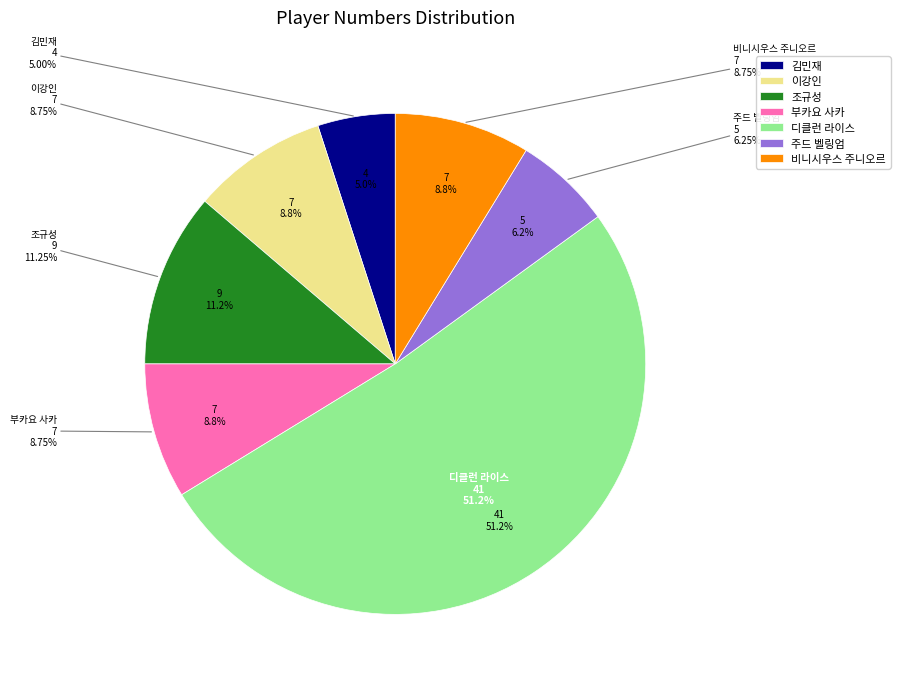

To the nearest percent, what is the combined percentage of 주드 벨링엄 and 디클런 라이스?

58%